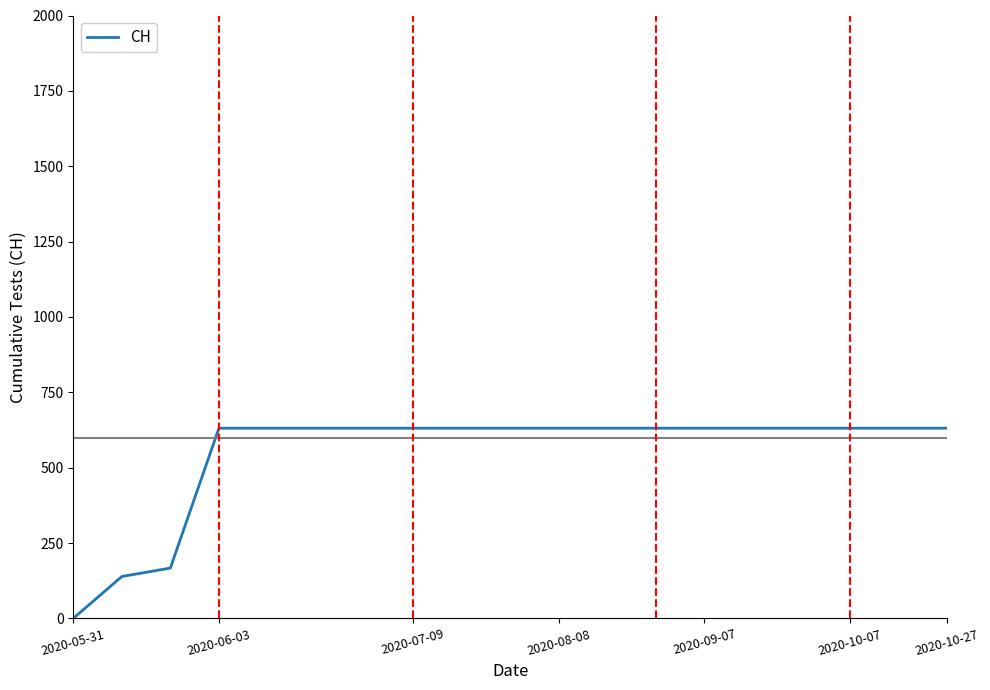

Does the chart display data point markers on the line(s)?

No